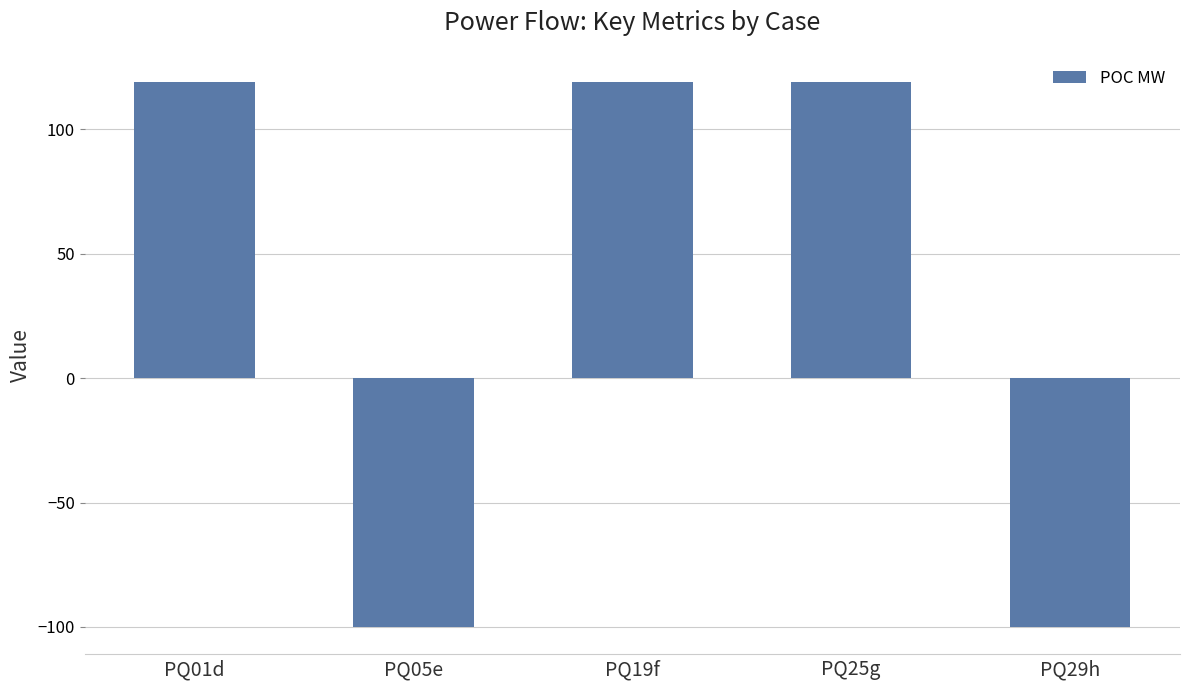

Reading left to right, extract all data points from this chart.

119	-100	119	119	-100